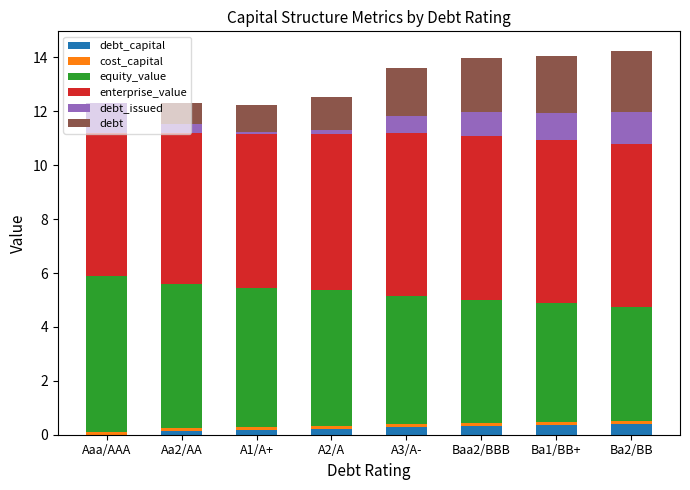

List the labels in order of equity_value value, largest first.

Aaa/AAA, Aa2/AA, A1/A+, A2/A, A3/A-, Baa2/BBB, Ba1/BB+, Ba2/BB